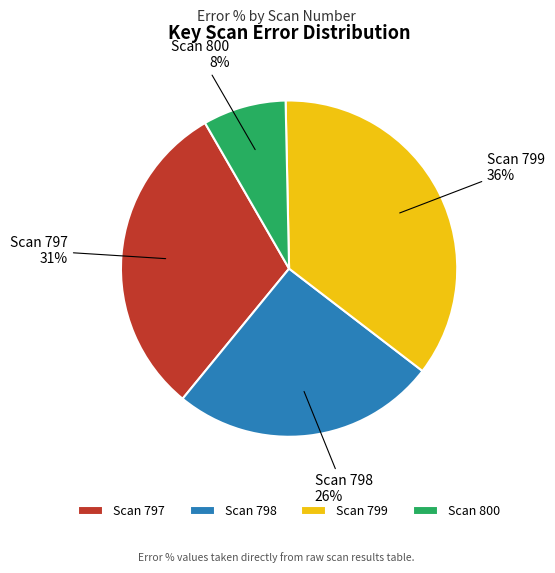

To the nearest percent, what is the difference between the largest and smallest slice percentages?

28%